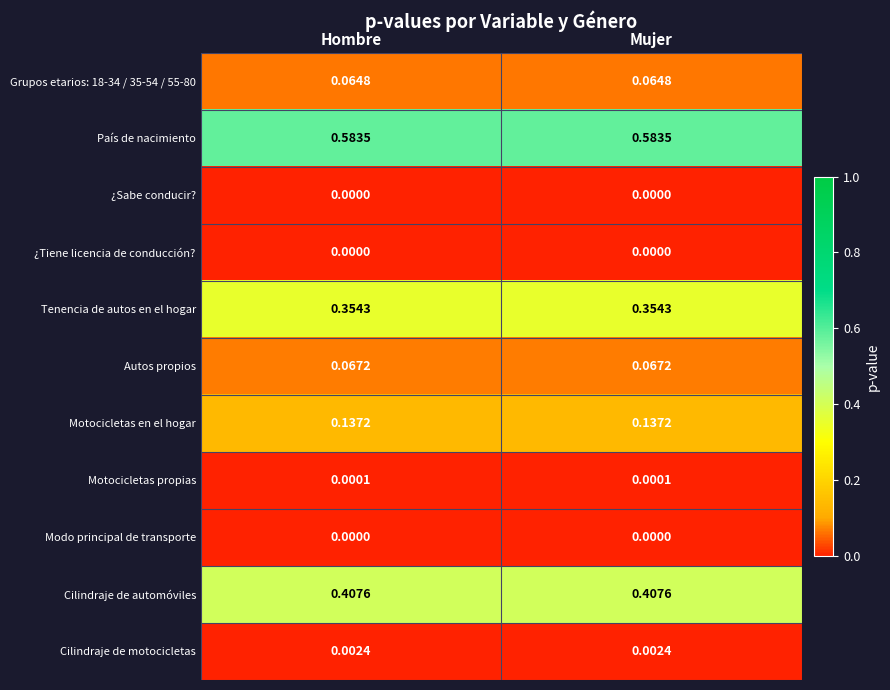

At how many categories does at least one series exceed 0?

2